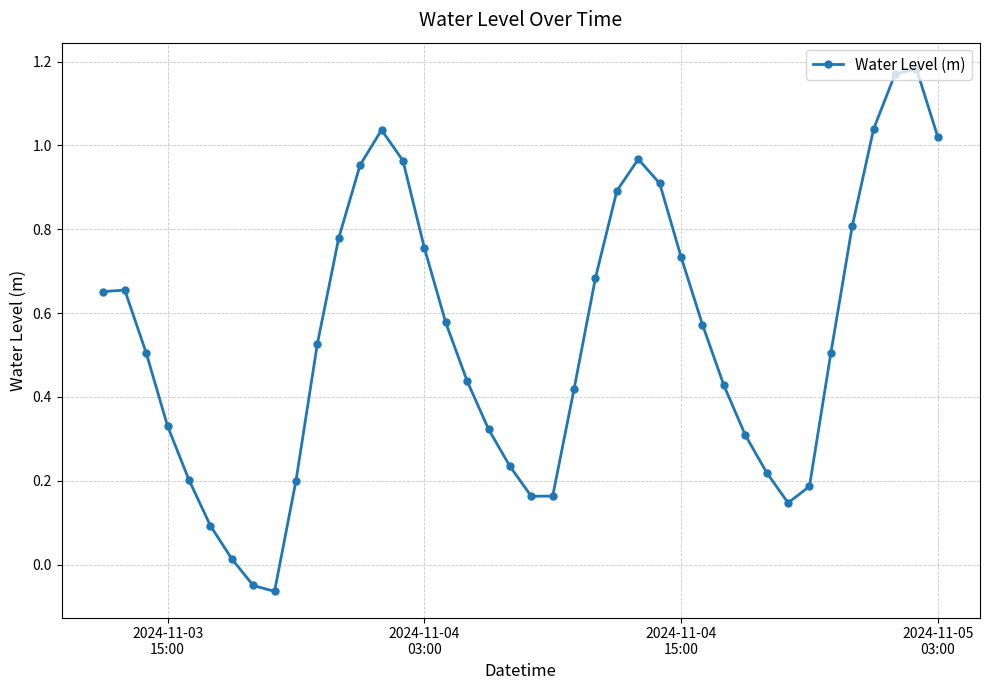

How many points are lower than both their immediate neighbors (excluding endpoints)?

3